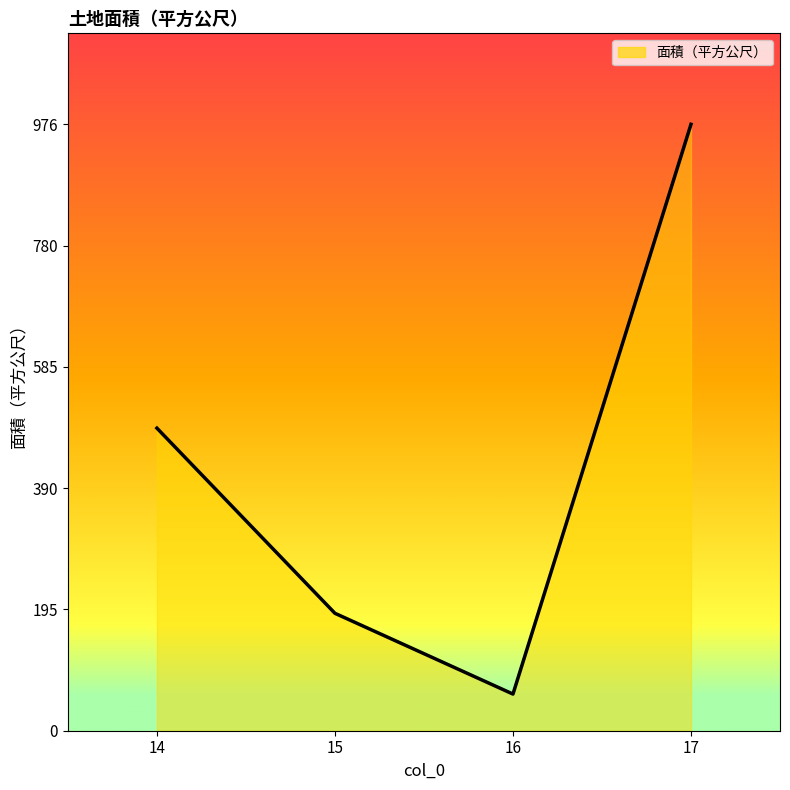

Which category has the highest value across all series?

17